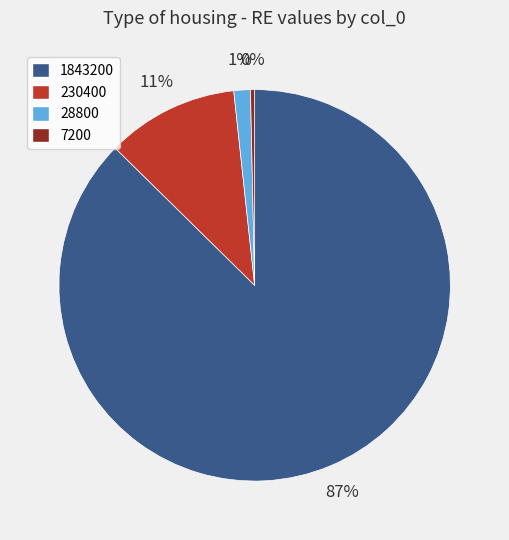

What is the ratio of the value at 230400 to the value at 7200?

32.0